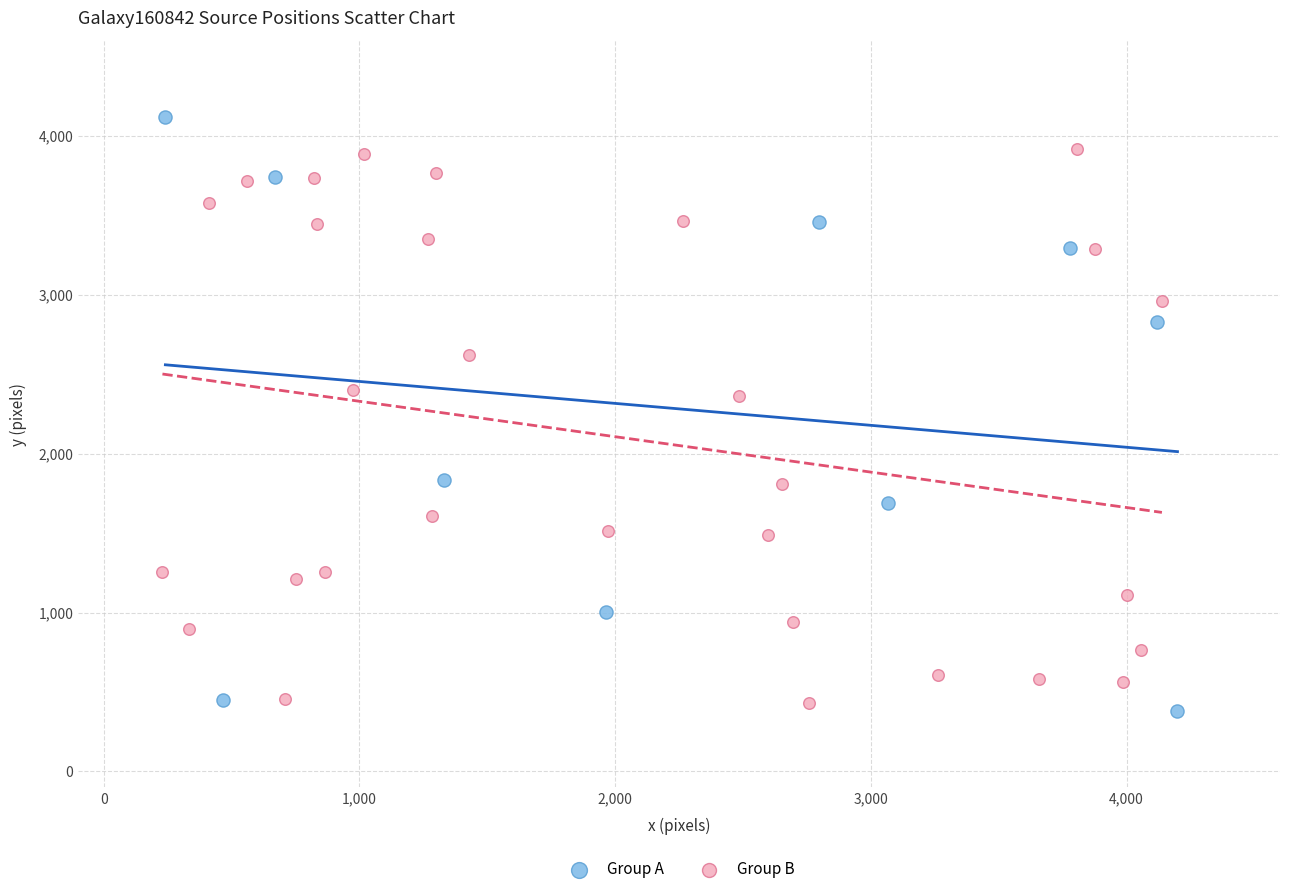

Which series reaches the maximum Y coordinate?

Group A